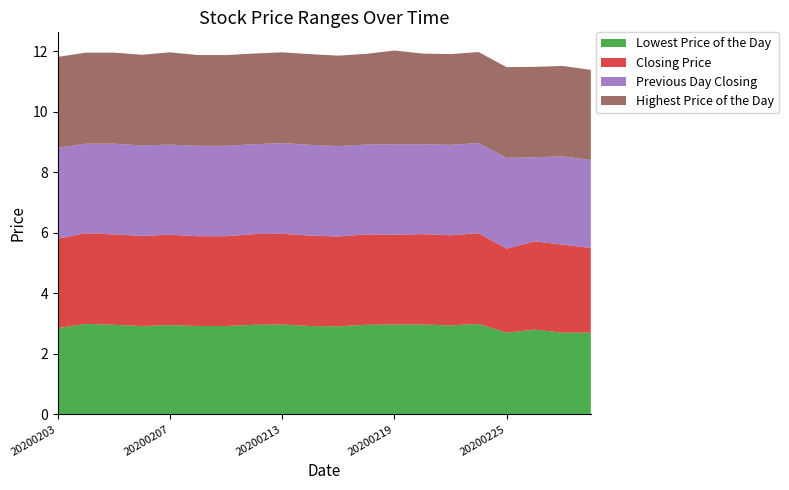

Reading left to right, what are all the values shown in this chart?

Lowest Price of the Day: 2.9	3.0	3.0	2.9	3.0	2.9	2.9	3.0	3.0	2.9	2.9	3.0	3.0	3.0	2.9	3.0	2.7	2.8	2.7	2.7
Closing Price: 3.0	3.0	3.0	3.0	3.0	3.0	3.0	3.0	3.0	3.0	3.0	3.0	3.0	3.0	3.0	3.0	2.8	2.9	2.9	2.8
Previous Day Closing: 3.0	3.0	3.0	3.0	3.0	3.0	3.0	3.0	3.0	3.0	3.0	3.0	3.0	3.0	3.0	3.0	3.0	2.8	2.9	2.9
Highest Price of the Day: 3.0	3.0	3.0	3.0	3.0	3.0	3.0	3.0	3.0	3.0	3.0	3.0	3.1	3.0	3.0	3.0	3.0	3.0	3.0	3.0